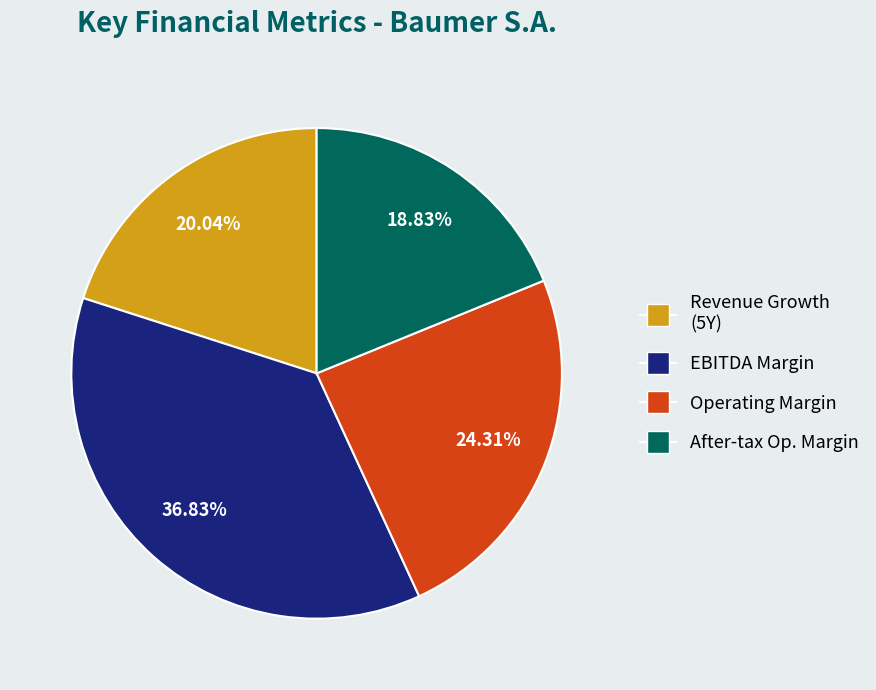

Does any single category account for the majority?

No